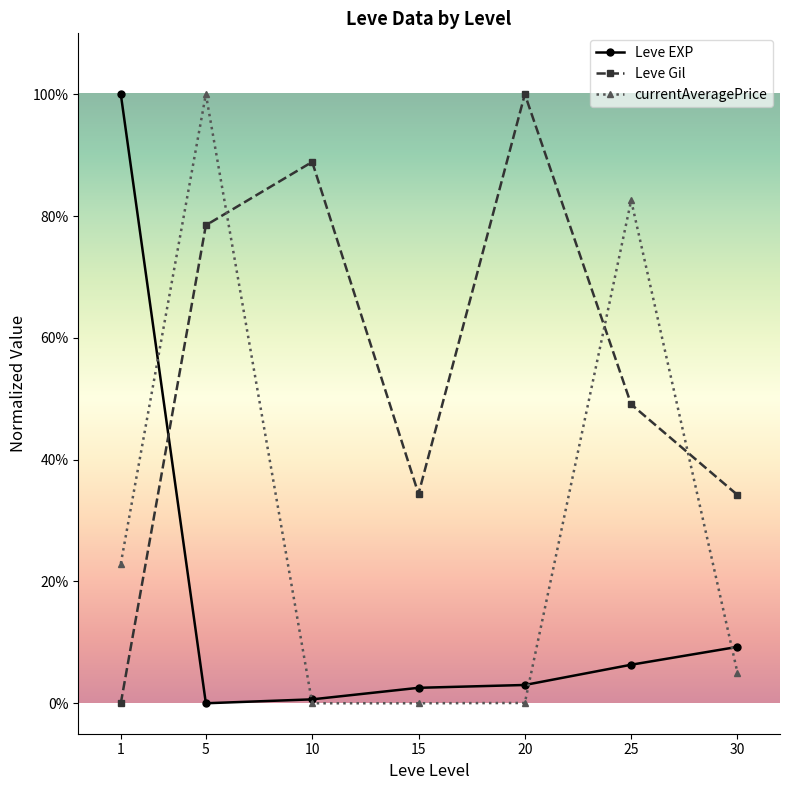

What is the average value of the Leve EXP series?

0.2